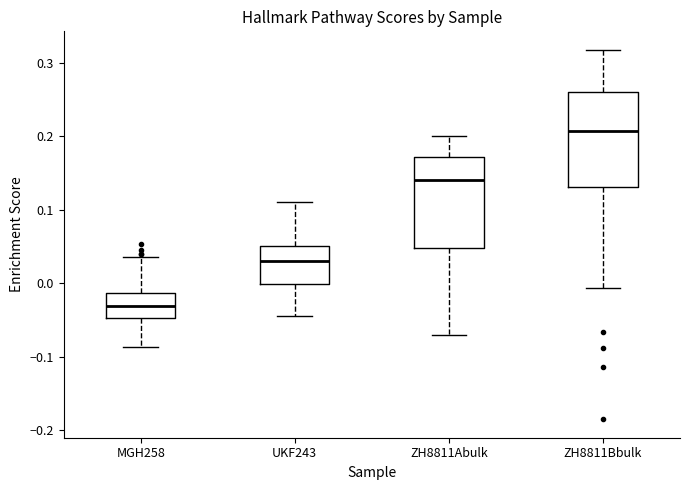

Which box's median line is the highest?

ZH8811Bbulk